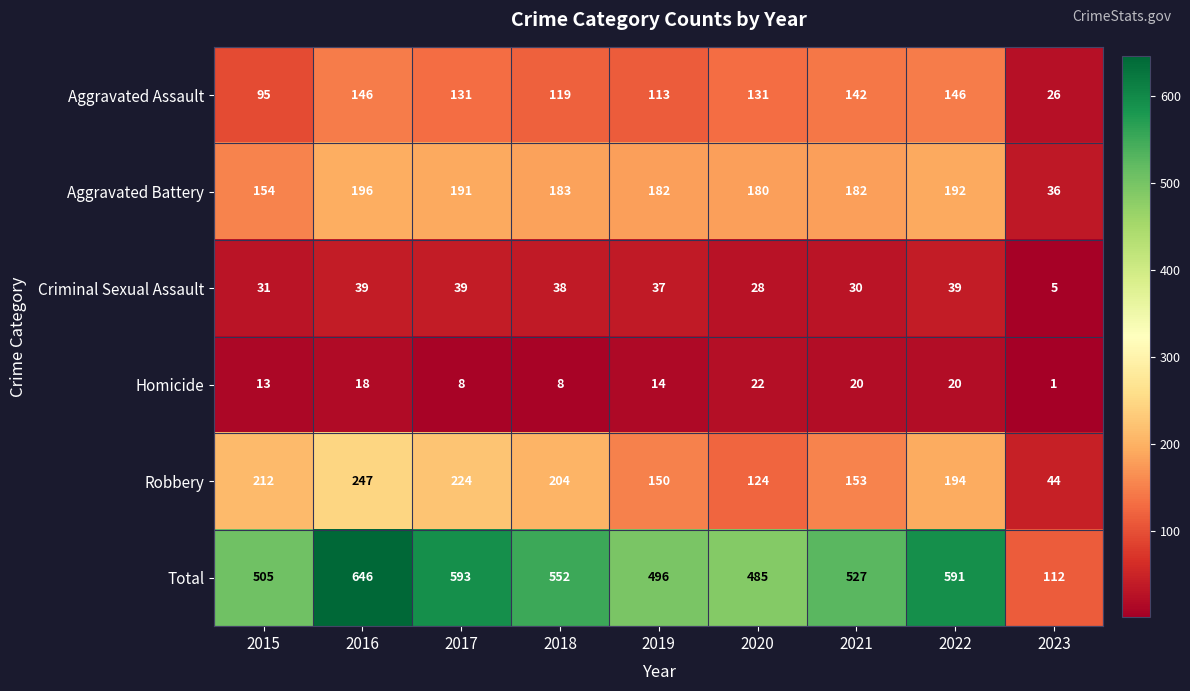

What is the difference between the highest and lowest values at 2015?

492